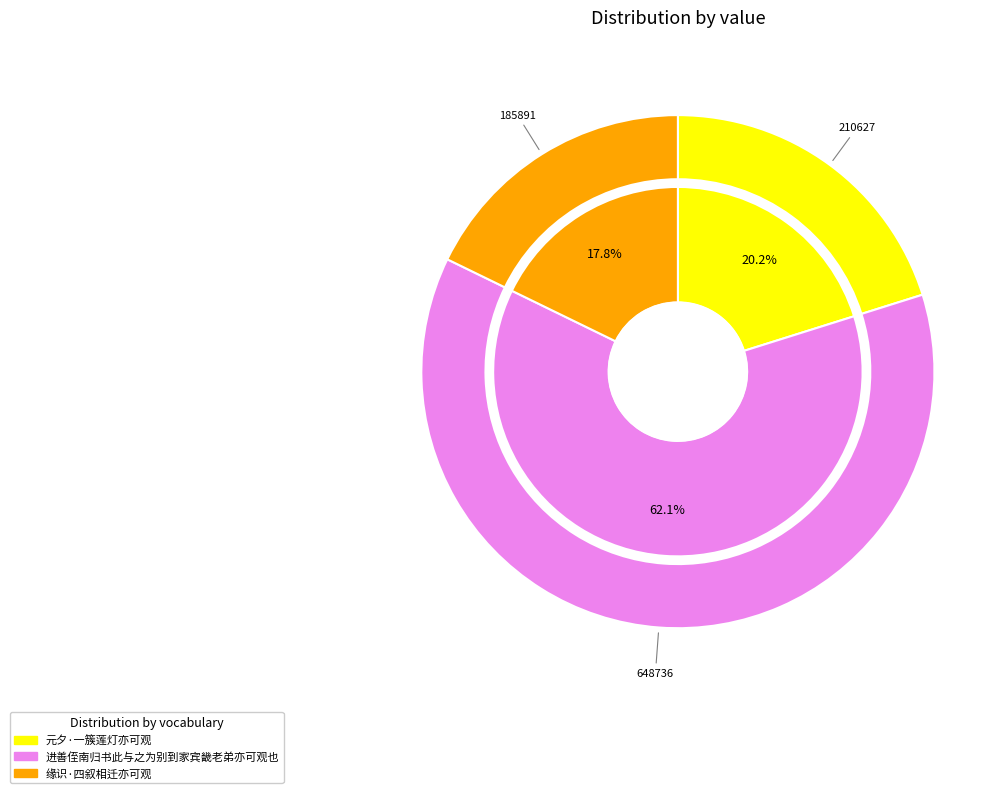

To the nearest percent, what percentage of the pie is 元夕·一簇莲灯亦可观?

20%